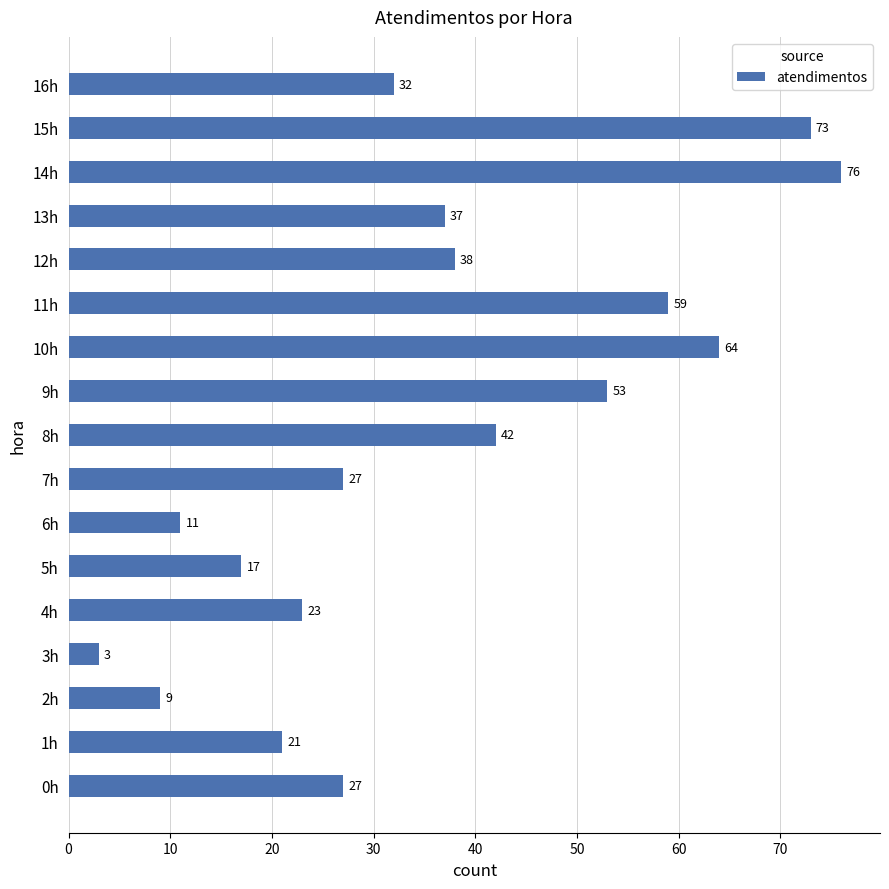

How many data points are less than 32?

8